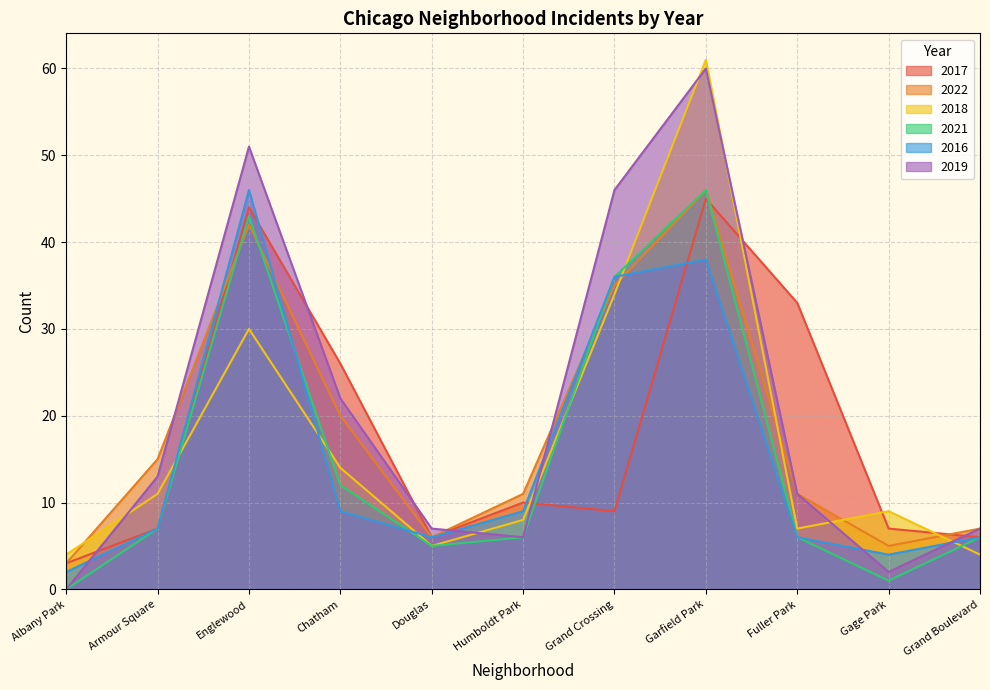

What is the spread (max minus min) of values at Humboldt Park?

5